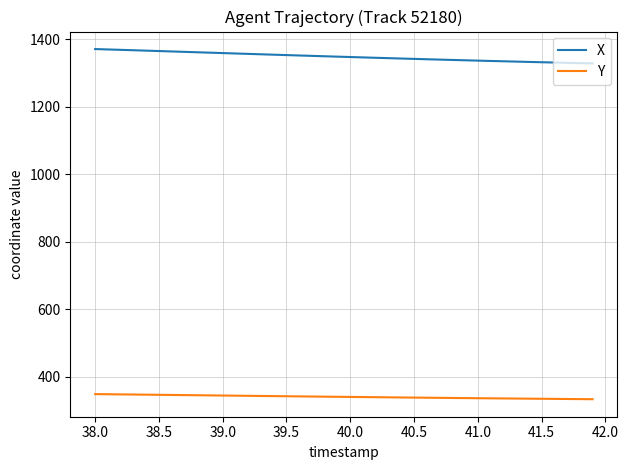

List the series in order of their peak value, lowest first.

Y, X